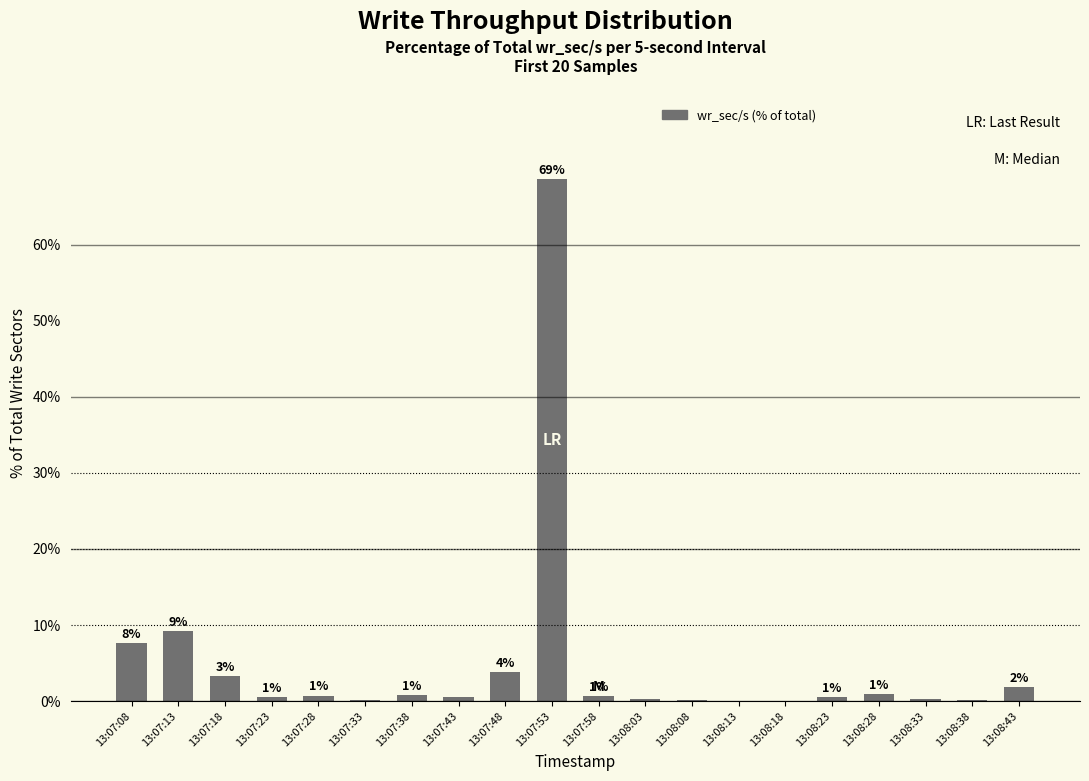

What is the sum of all values?

100.0